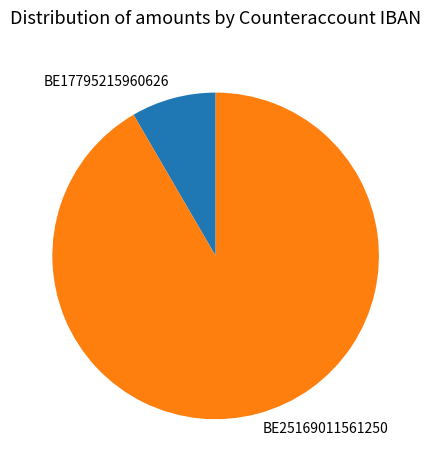

How many segments does this pie chart have?

2